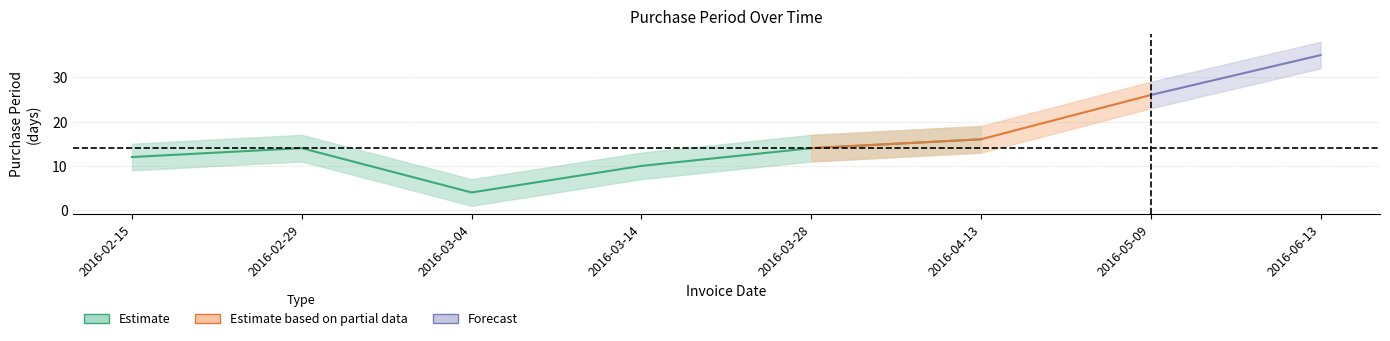

What is the difference between the maximum and minimum values?

31